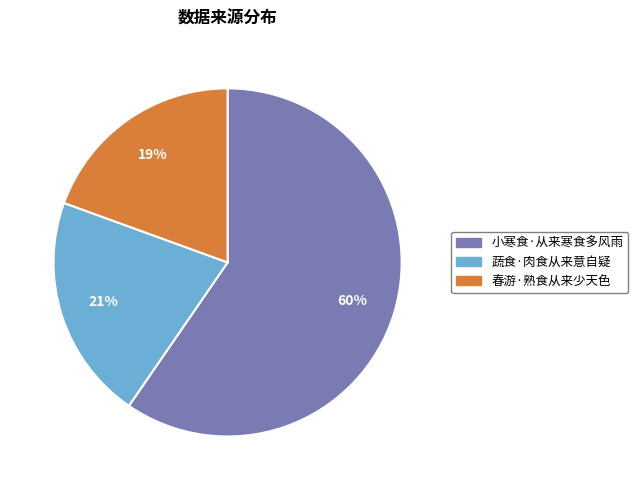

True or false: 蔬食·肉食从来意自疑 accounts for 21% of the total.

True